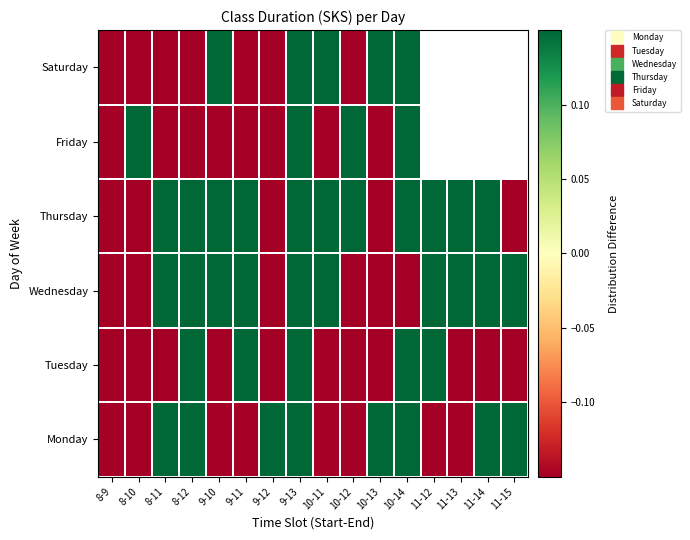

The Wednesday series shows 0.2 at 11-12. True or false?

True